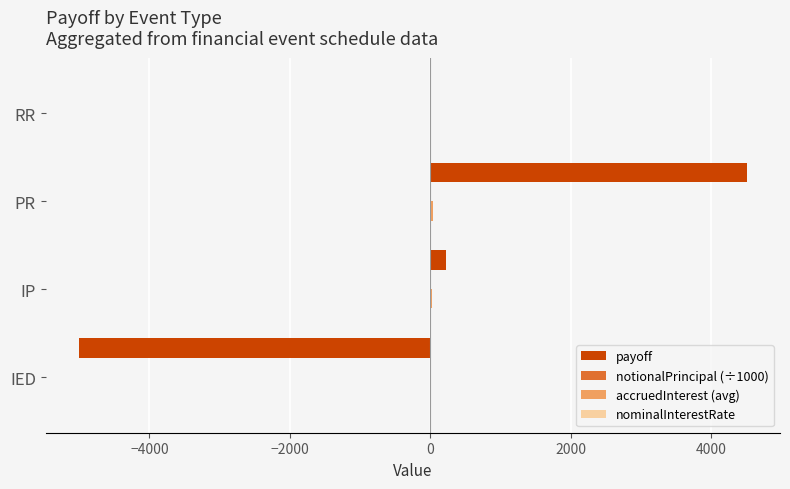

At which category does the chart reach its peak across all series?

PR